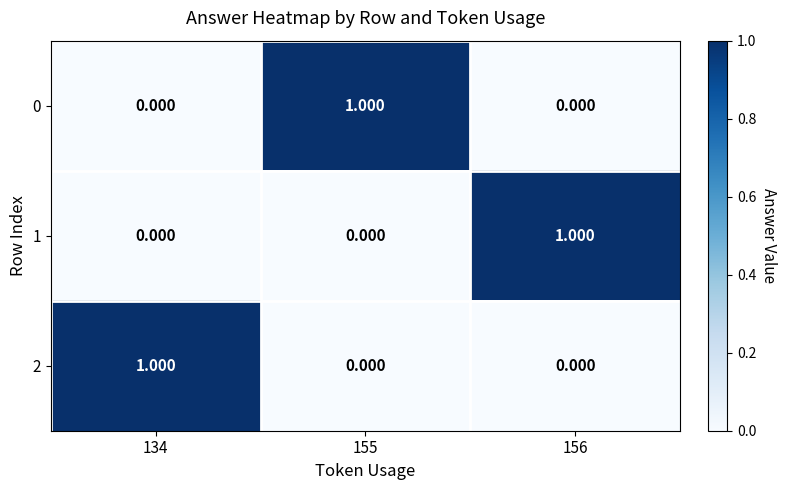

How many values in the 2 series exceed 0?

1